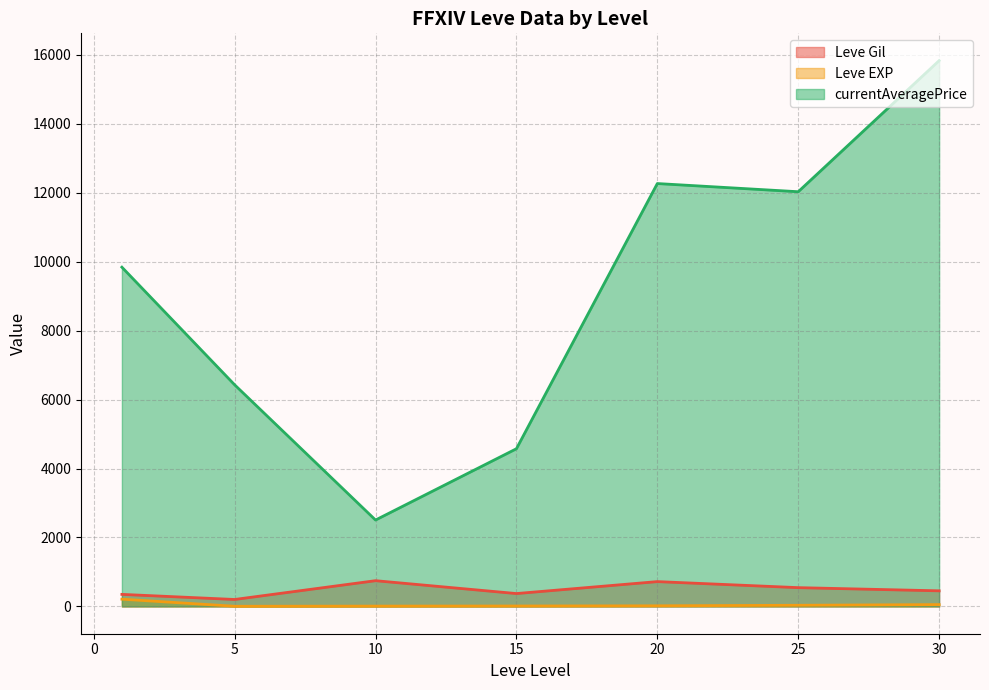

Which series has the widest spread of values?

currentAveragePrice